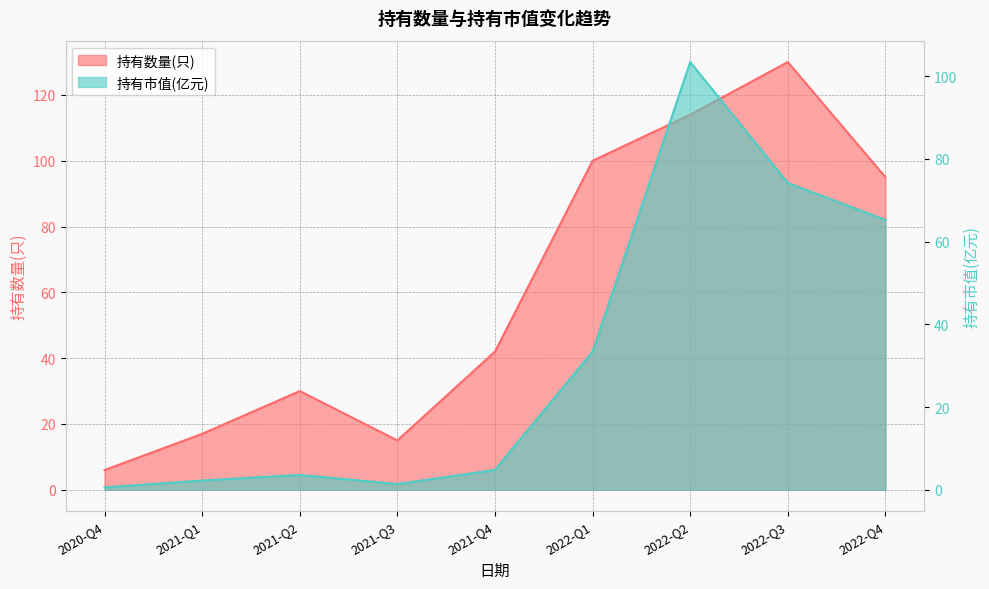

Between 2022-Q3 and 2021-Q3, which is larger?

2022-Q3